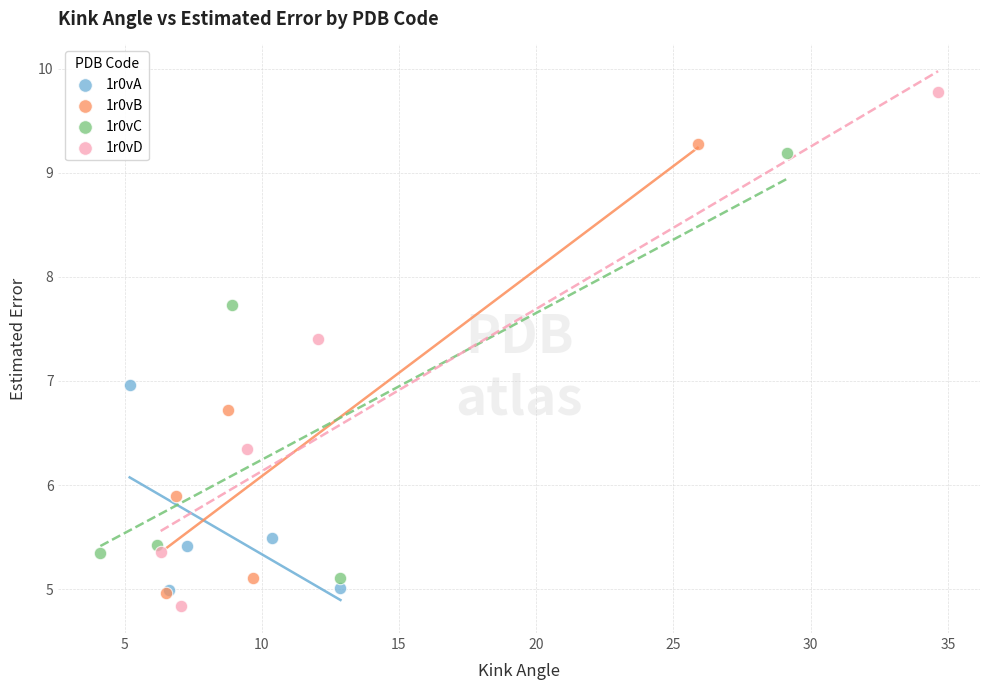

What are all the series names shown in the legend?

1r0vA, 1r0vB, 1r0vC, 1r0vD